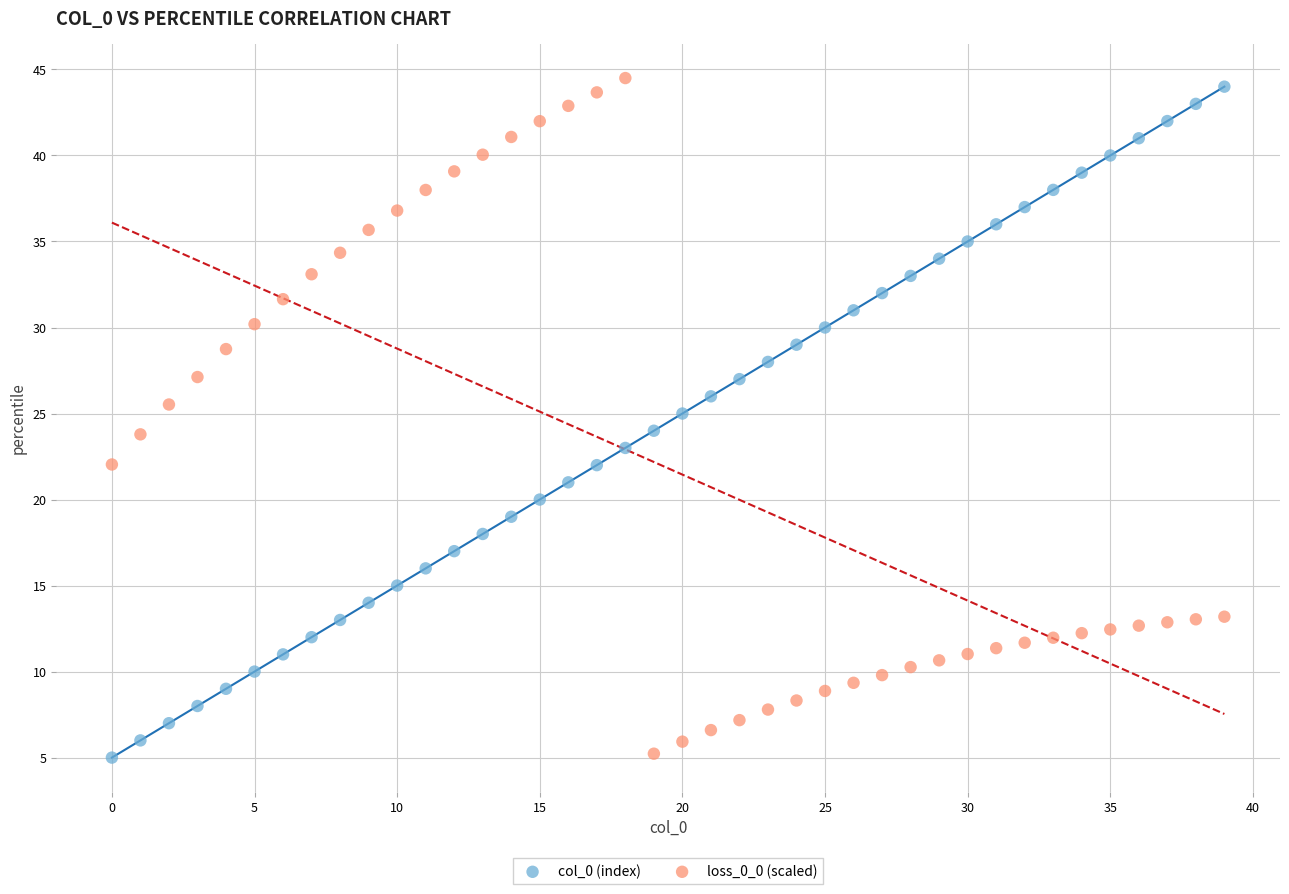

Across all data points, what is the range of Y values (max minus min)?

39.5